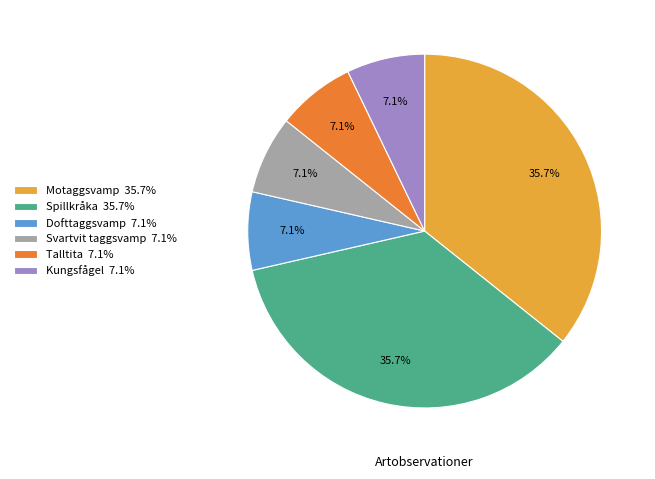

How many slices are in this pie chart?

6